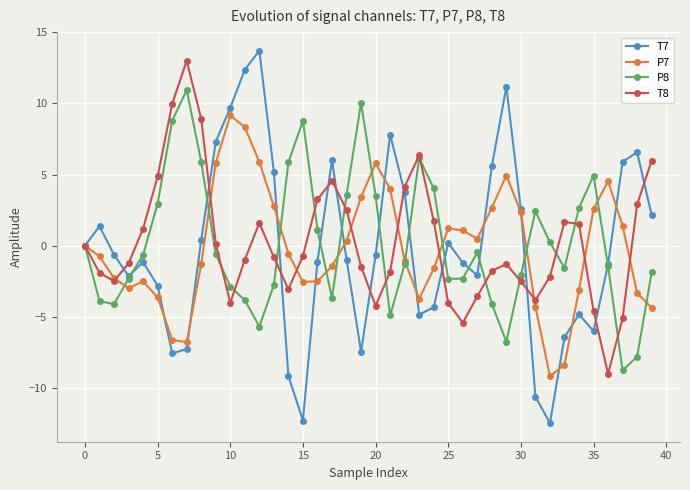

What is the value of the P7 point at the 16th from the left?

-2.5